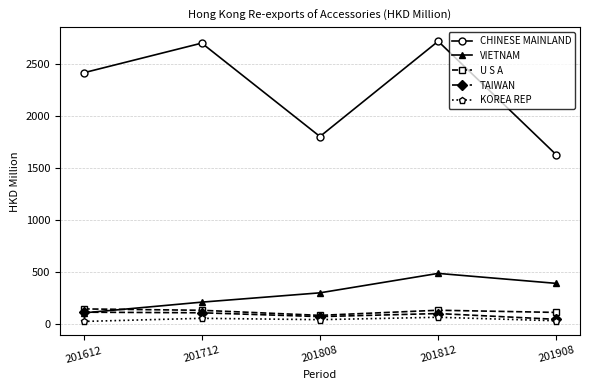

How many data points in KOREA REP are above 41?

3